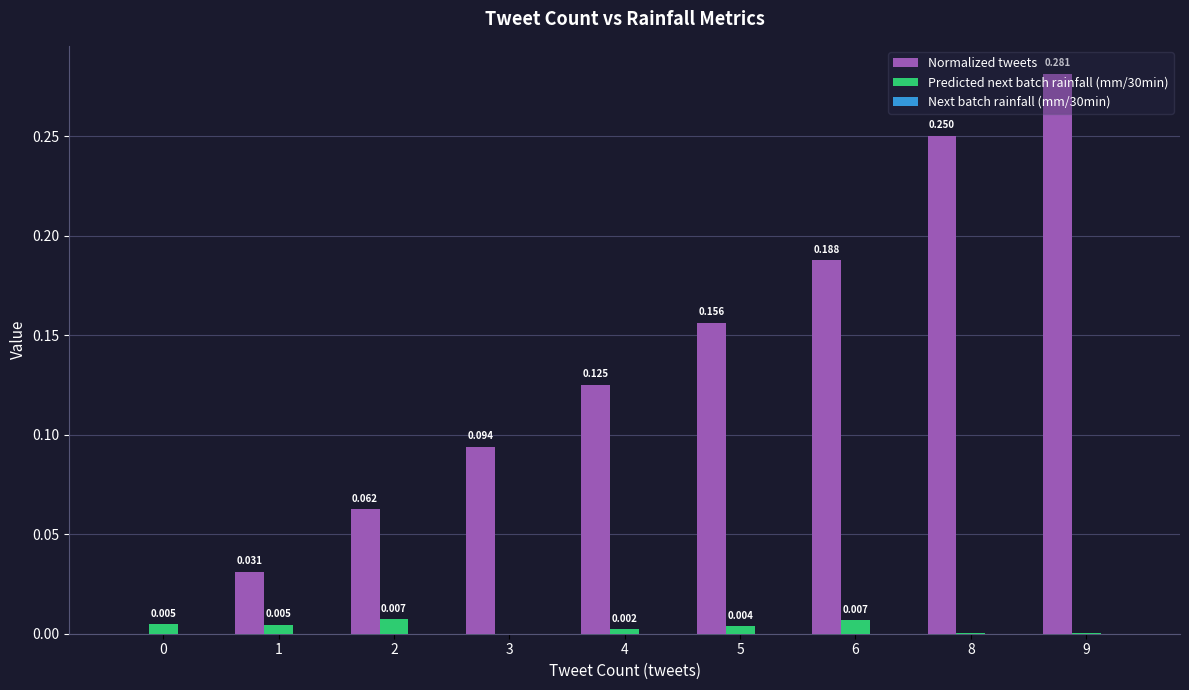

Which series has the largest total across all categories?

Normalized tweets